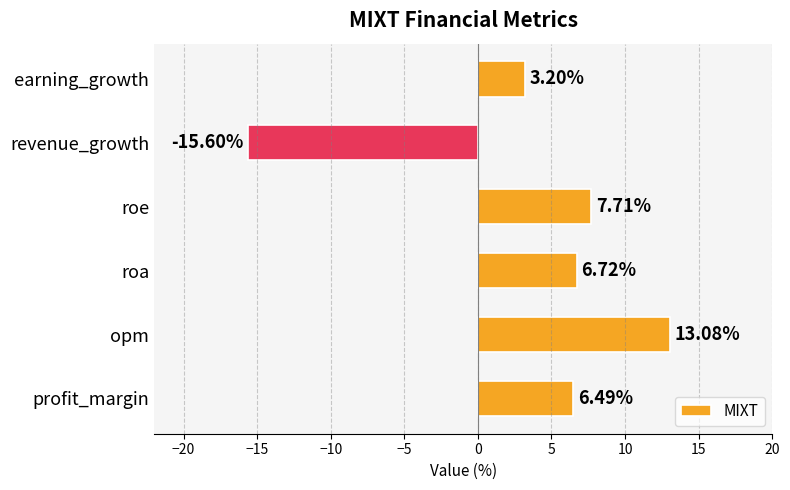

List the labels in order of value, smallest first.

revenue_growth, earning_growth, profit_margin, roa, roe, opm